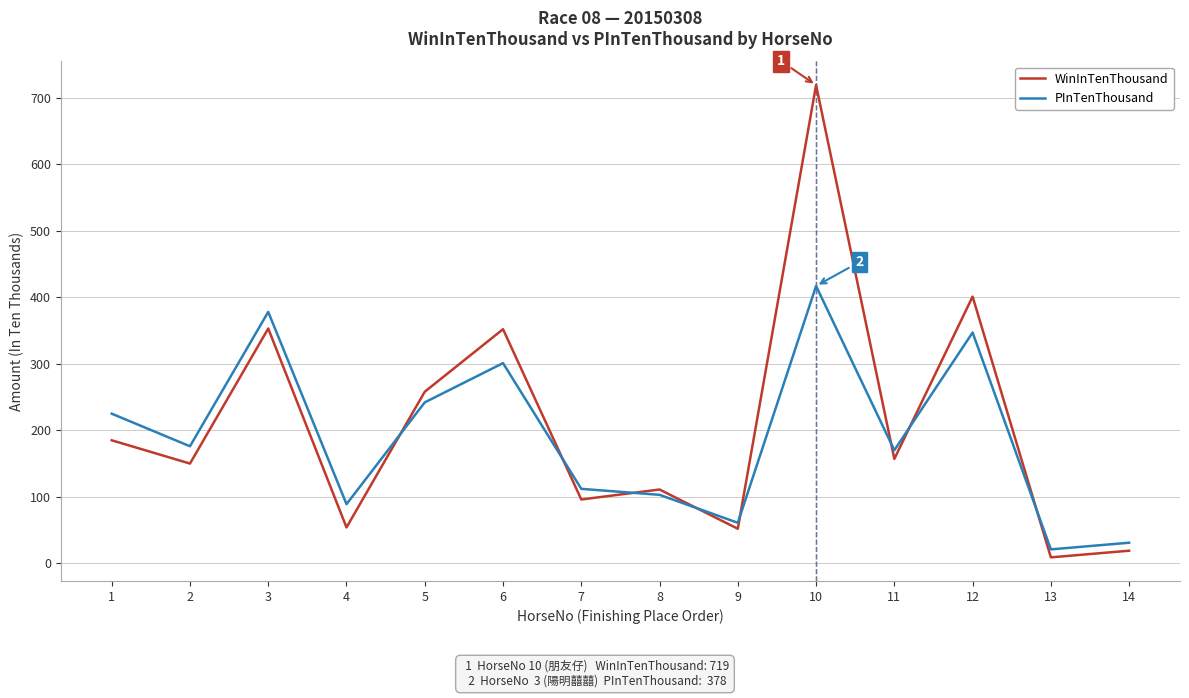

At which category is the sum across all series the highest?

10